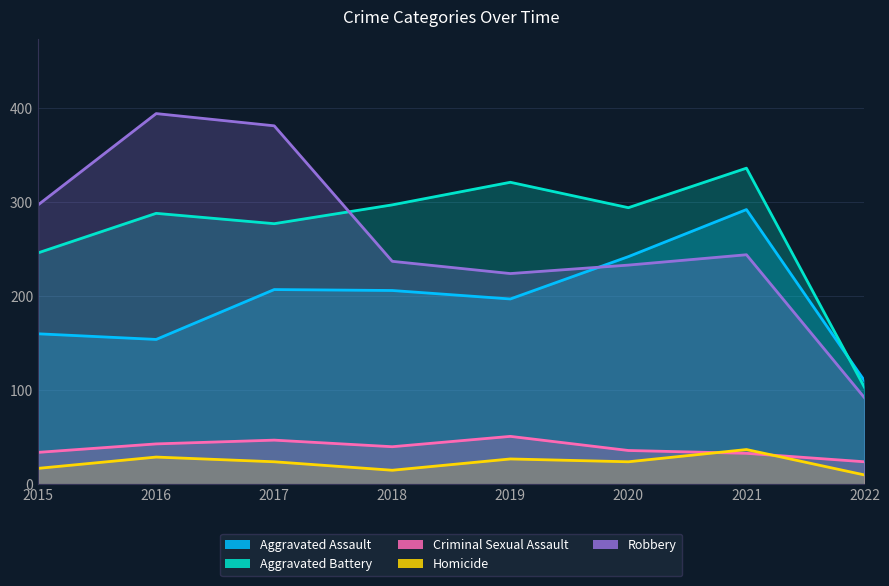

The Homicide series shows 15 at 2018. True or false?

True